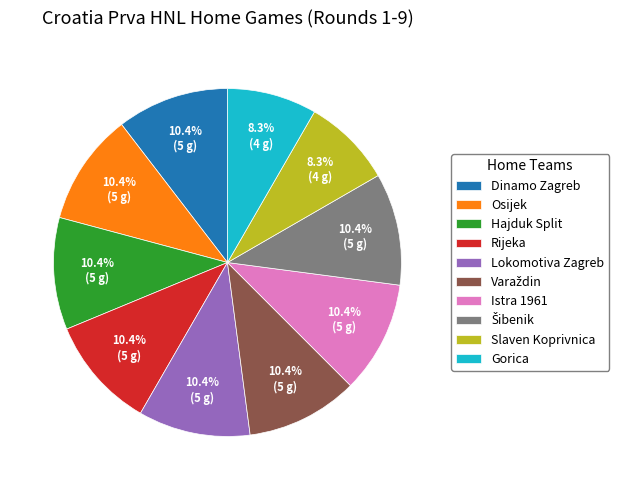

What percentage is the Istra 1961 slice, to the nearest percent?

10%